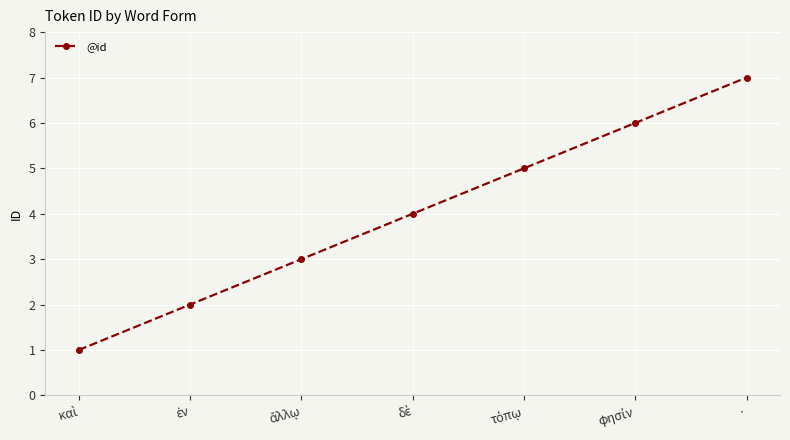

How many lines are shown in the chart?

1